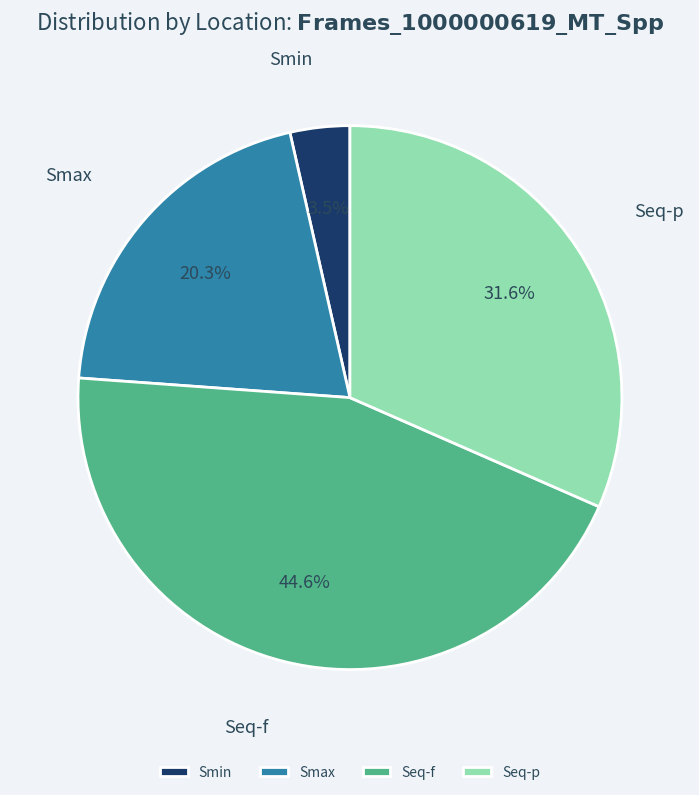

Which slice is the smallest?

Smin